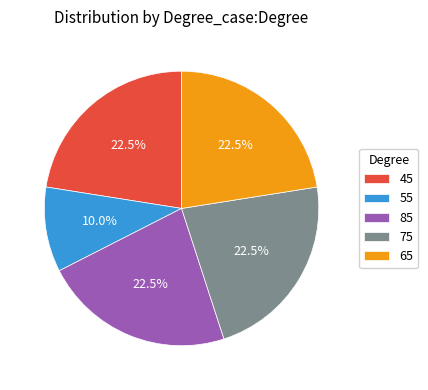

What is the ratio of the value at 85 to the value at 45?

1.0